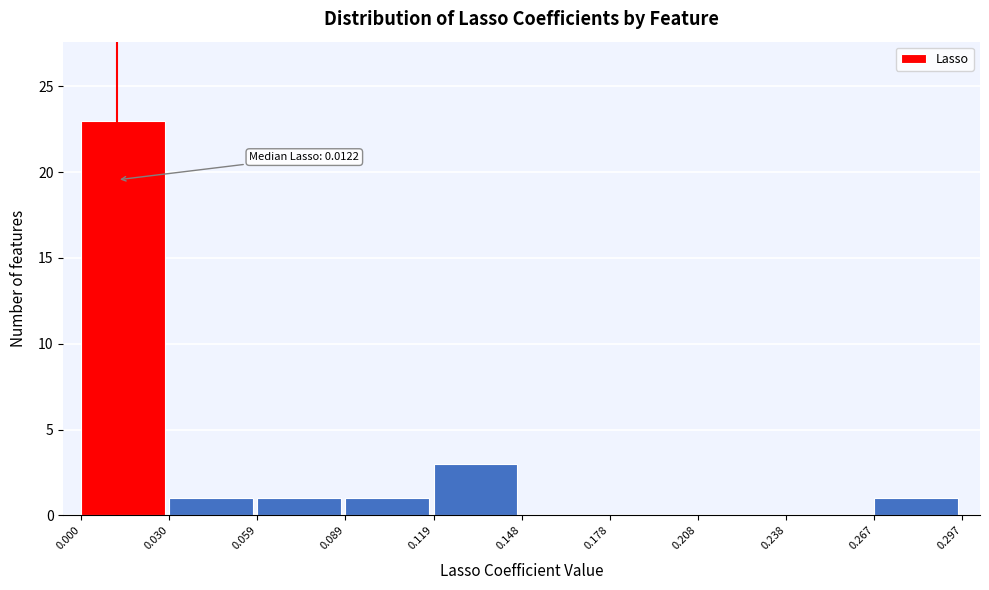

Which range on the x-axis has the tallest bar?

0.000 to 0.030